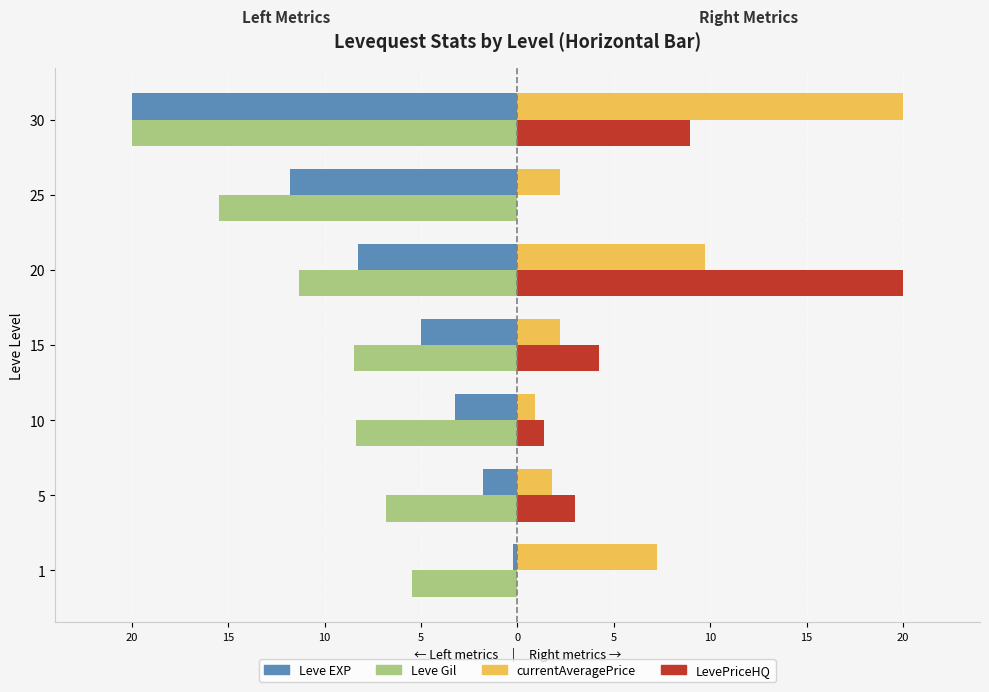

What are all the series names shown in the legend?

Leve EXP, Leve Gil, currentAveragePrice, LevePriceHQ